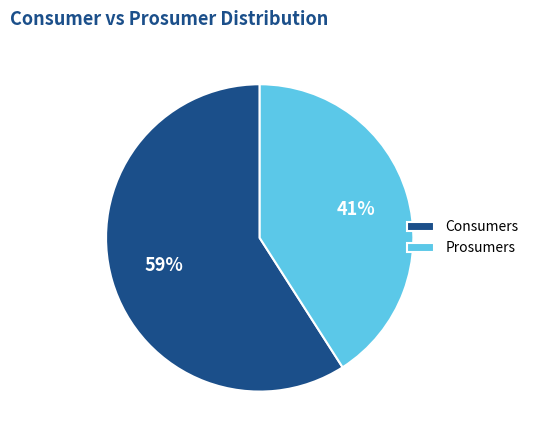

Rank the categories by value from highest to lowest.

Consumers, Prosumers